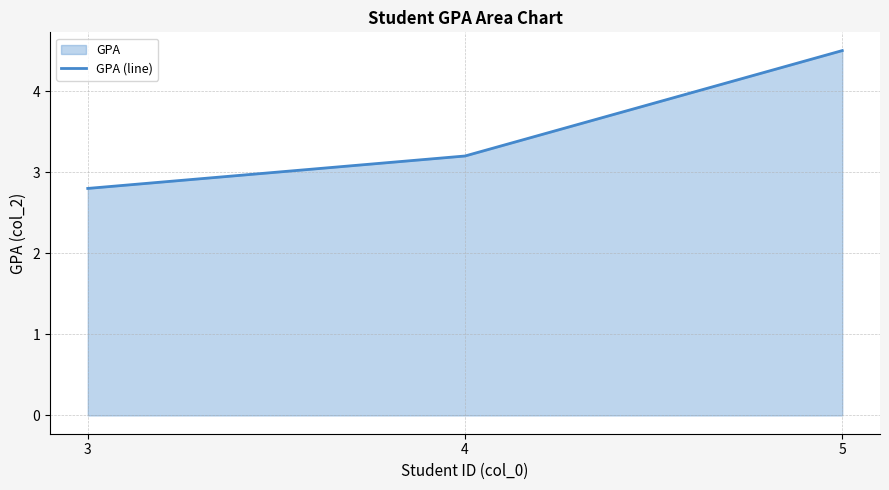

What is the value of the 2nd point from the left?

3.2